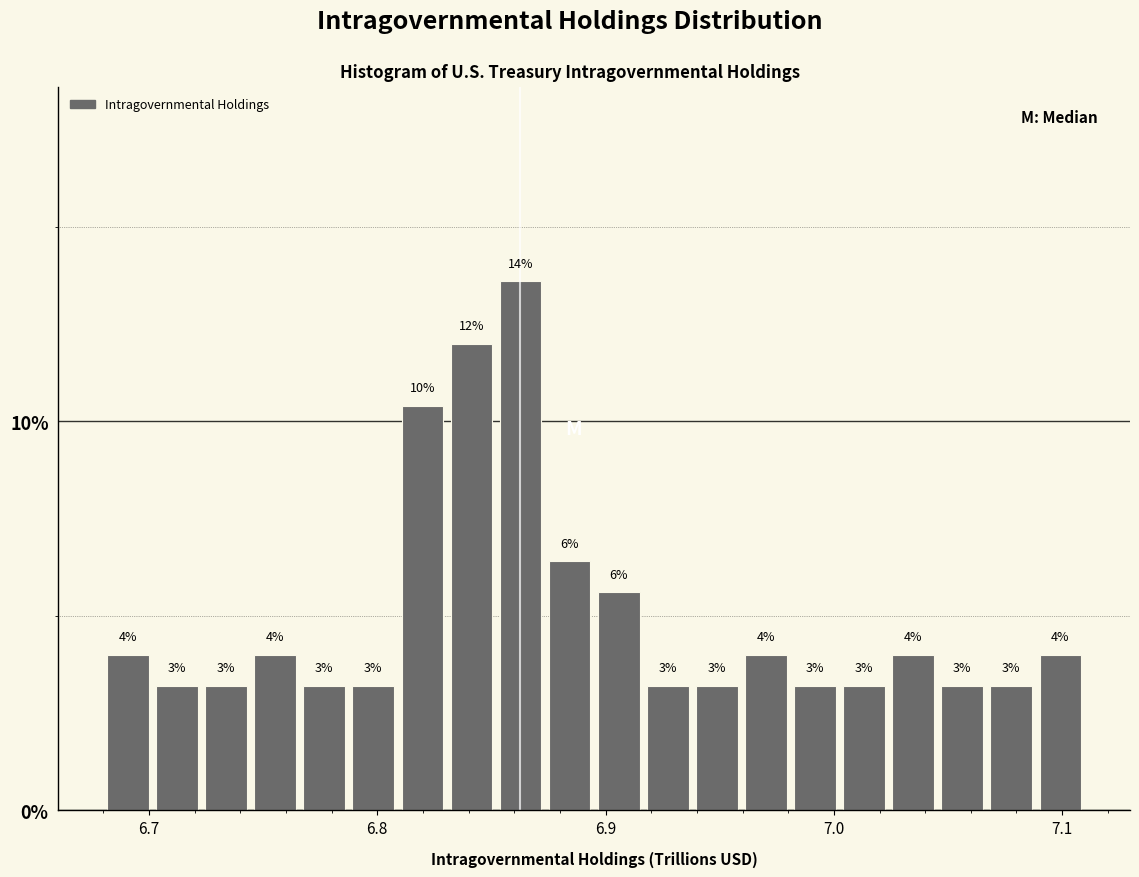

Read against the x-axis, roughly where is the centre of the tallest bar?

6.86